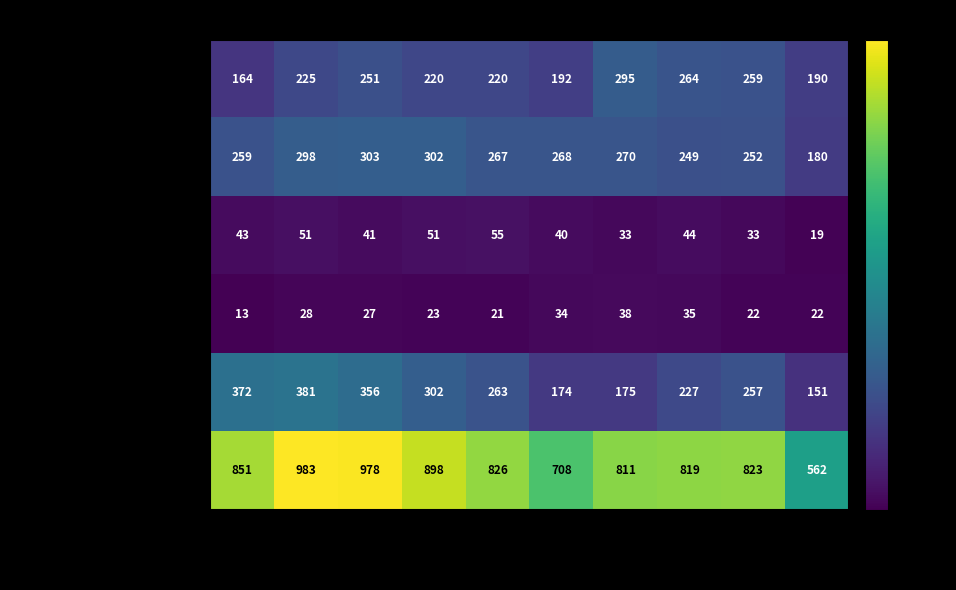

At how many categories does at least one series exceed 682?

9